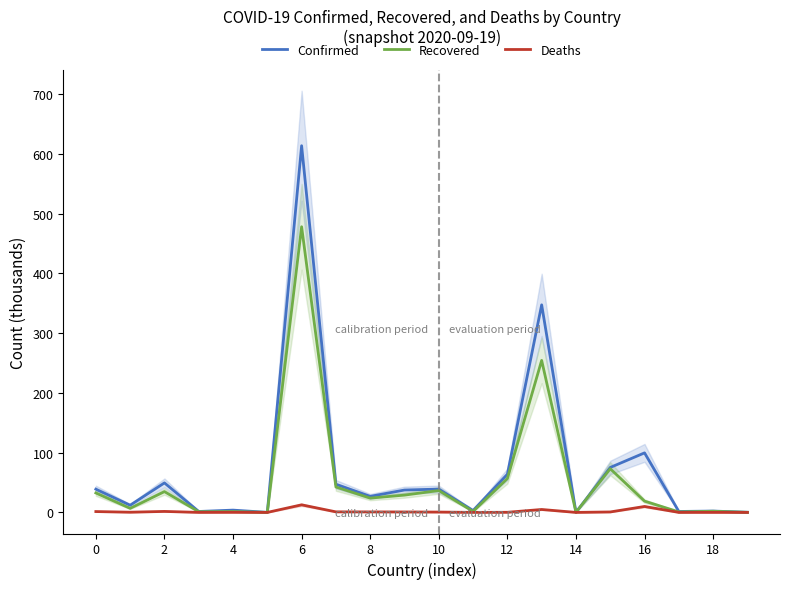

Is this an area chart (filled region under the line)?

No